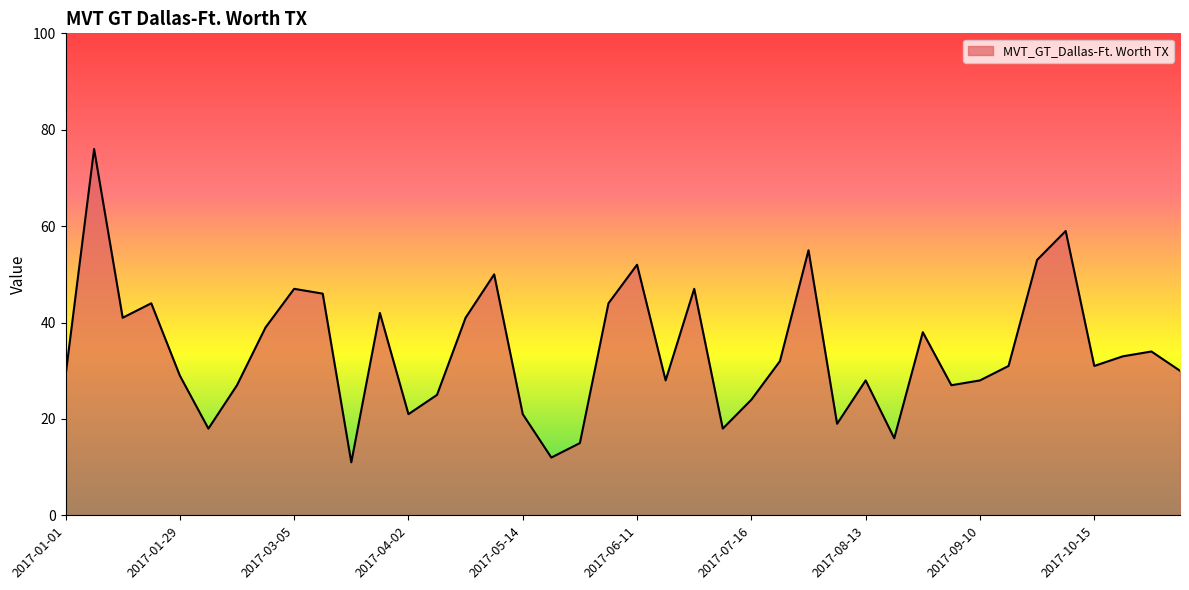

What is the maximum value shown in the chart?

76